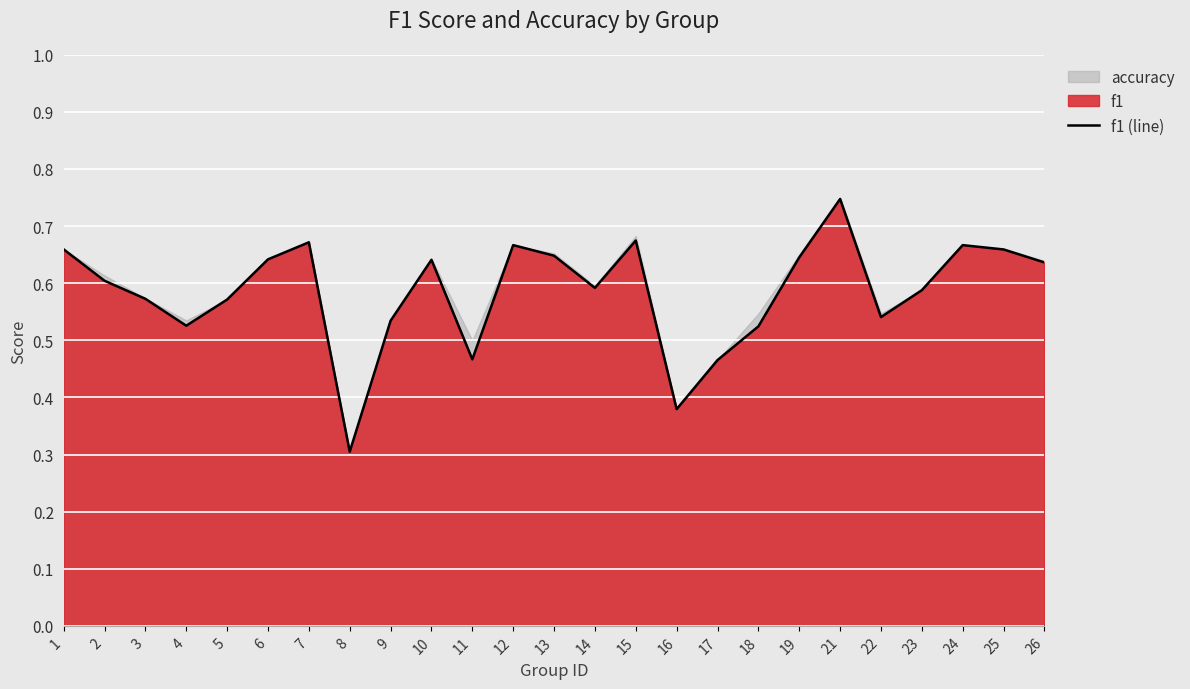

The chart shows a value of 0.7 at 25. True or false?

True